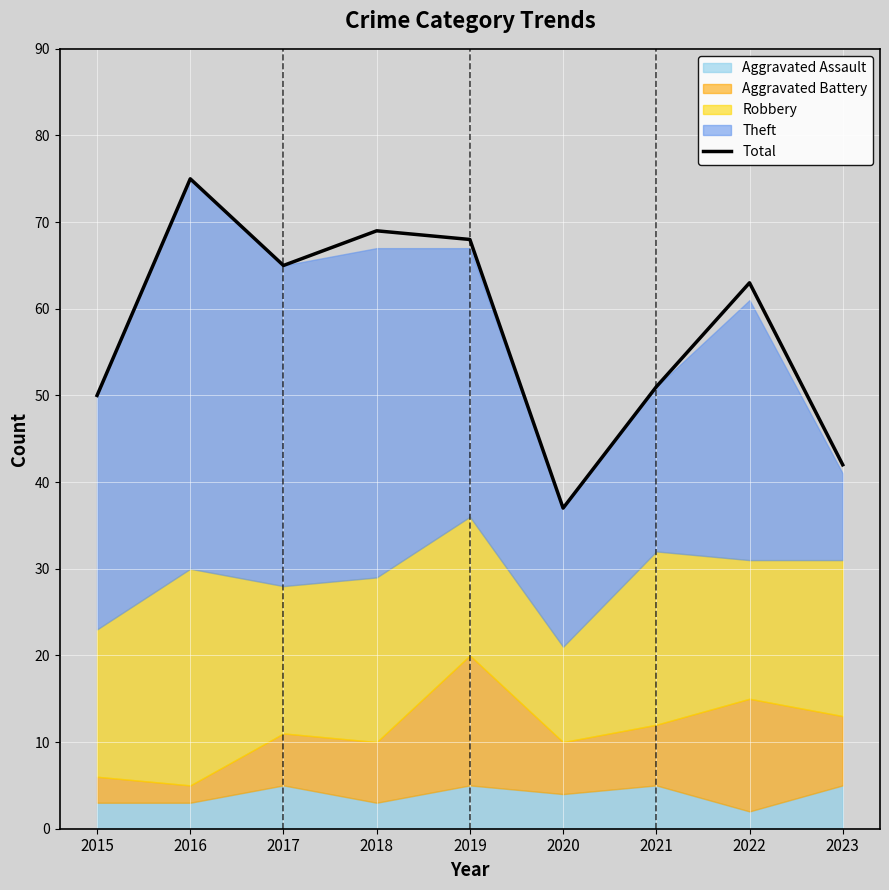

Which has a higher value, 2023 or 2017?

2017